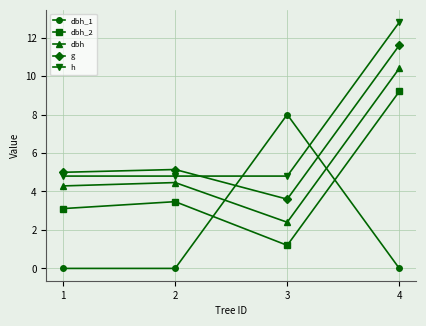

Reading left to right, extract all data points from this chart.

dbh_1: 1=0.0	2=0.0	3=8.0	4=0.0
dbh_2: 1=3.1	2=3.5	3=1.2	4=9.2
dbh: 1=4.3	2=4.5	3=2.4	4=10.4
g: 1=5.0	2=5.1	3=3.6	4=11.6
h: 1=4.8	2=4.8	3=4.8	4=12.8